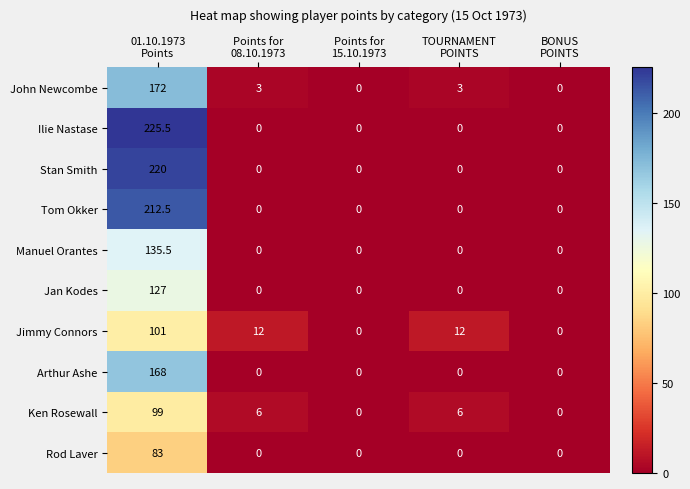

Which series has the largest range (max minus min)?

Ilie Nastase